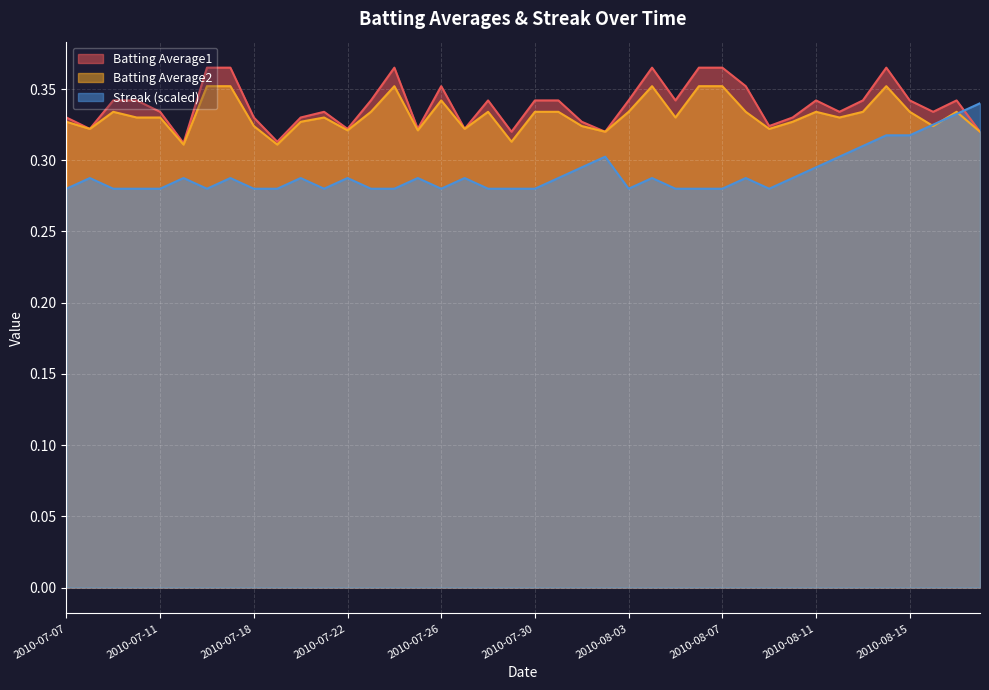

At how many categories does at least one series exceed 0?

40